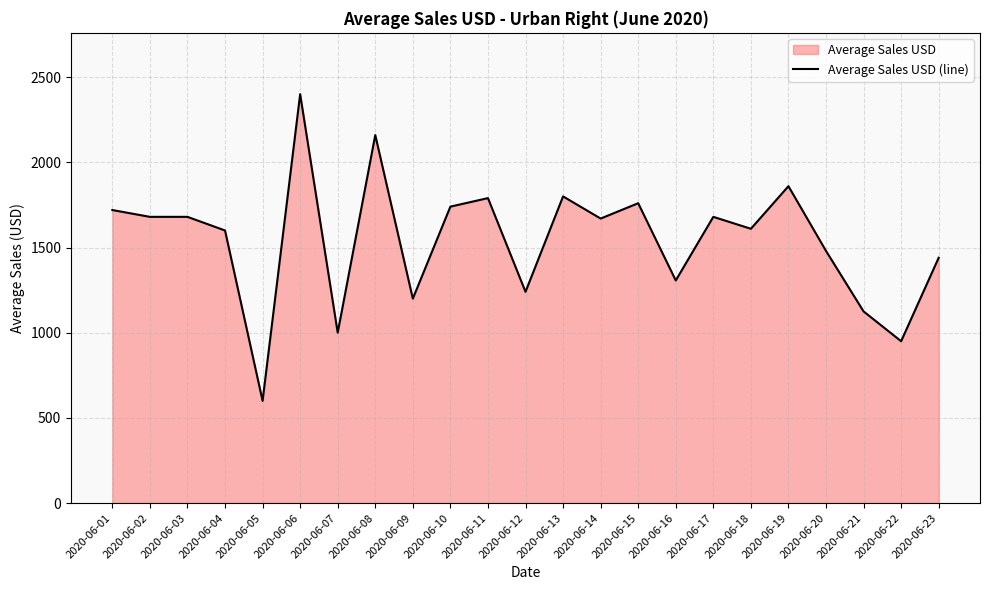

What is the greatest value displayed?

2400.0